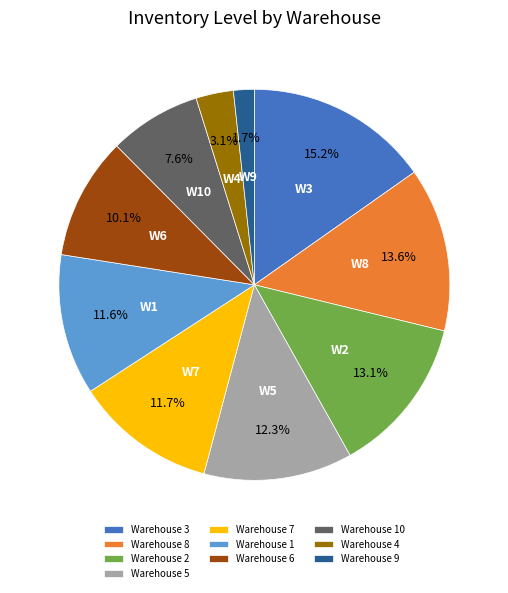

Does Warehouse 8 represent more than half of the total?

No